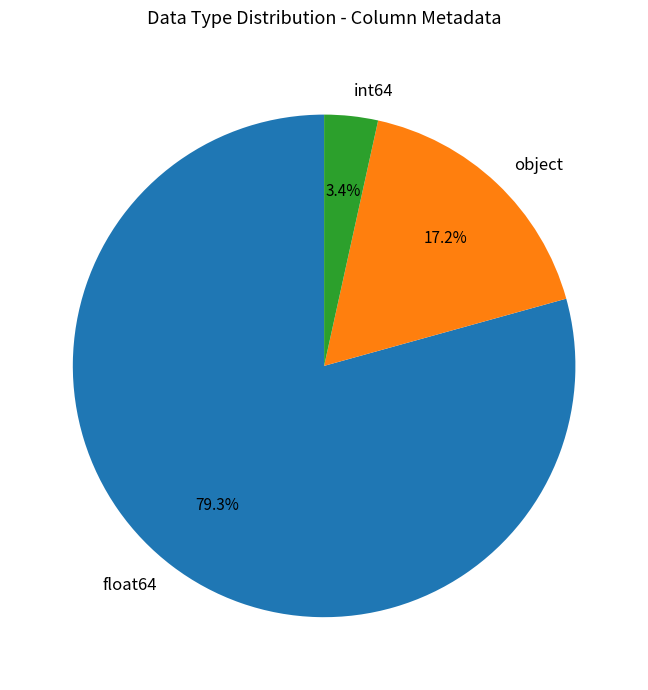

What is the largest slice in the pie chart?

float64